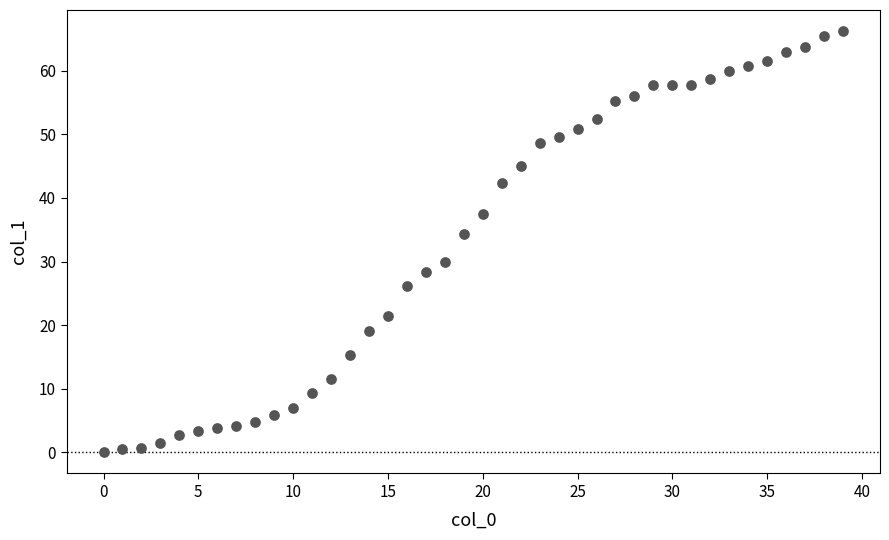

What Y value in the scatter plot is closest to 33?

34.4